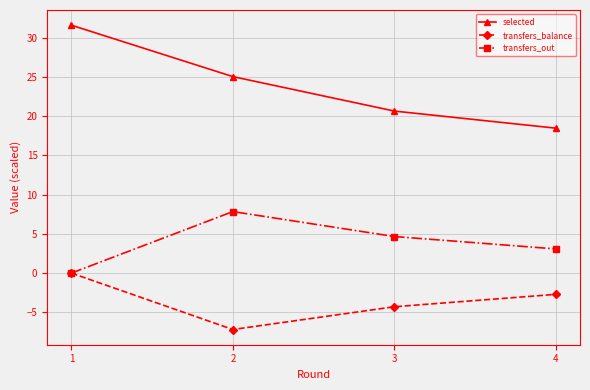

At which label does transfers_out reach its peak?

2